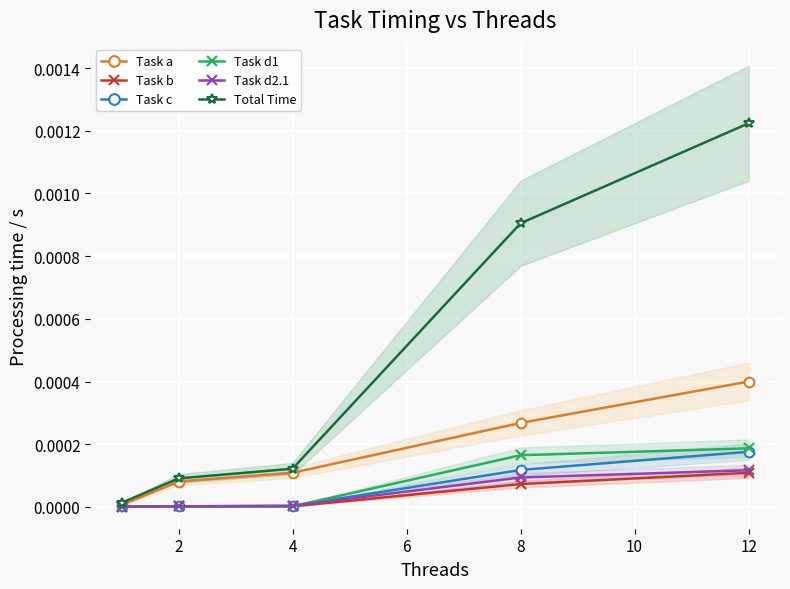

Which series has the largest range (max minus min)?

Total Time